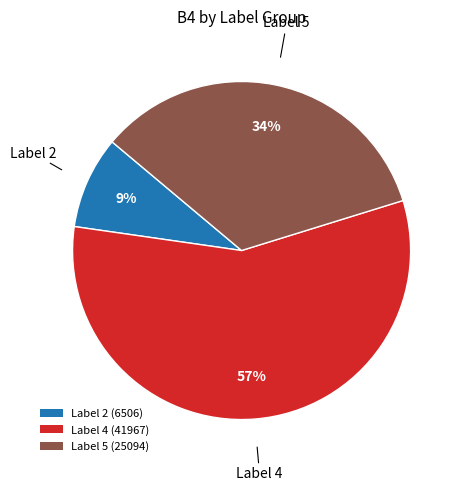

What is the ratio of the value at Label 4 (41967) to the value at Label 5 (25094)?

1.7